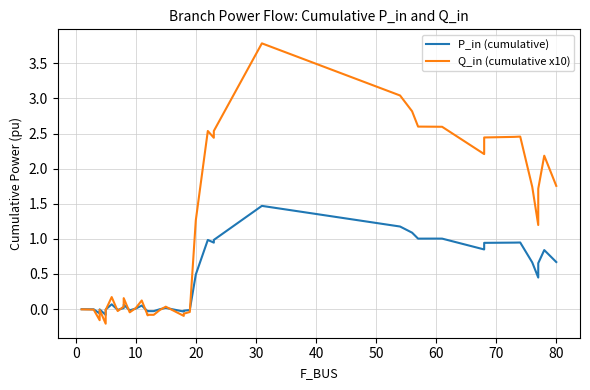

How many negative values does the P_in (cumulative) series have?

15